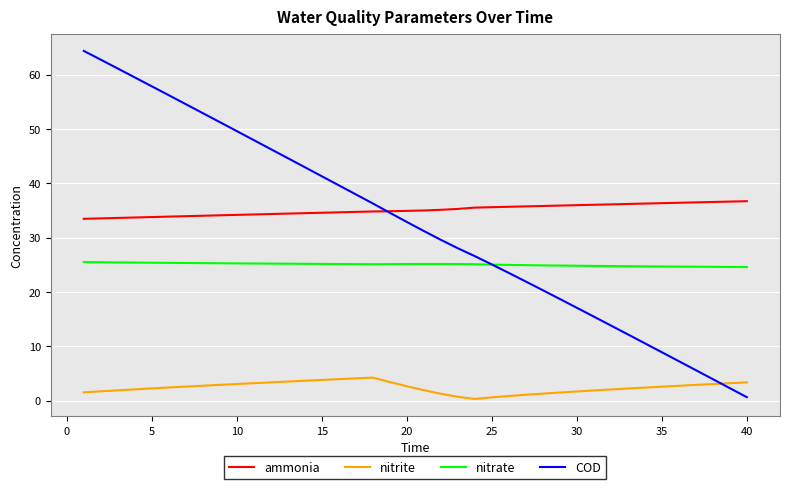

What is the average value of the ammonia series?

35.1